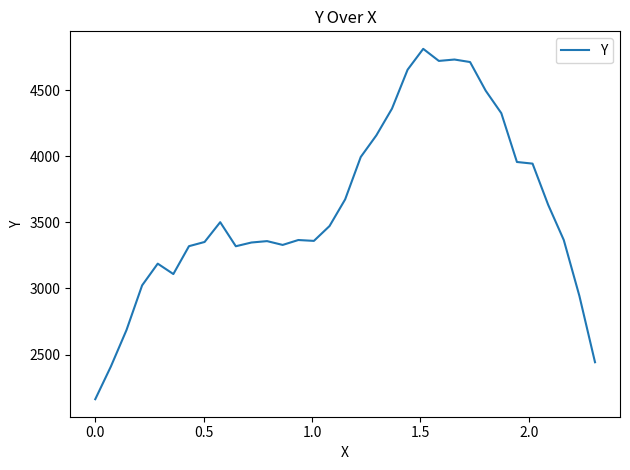

What is the greatest value displayed?

4811.2